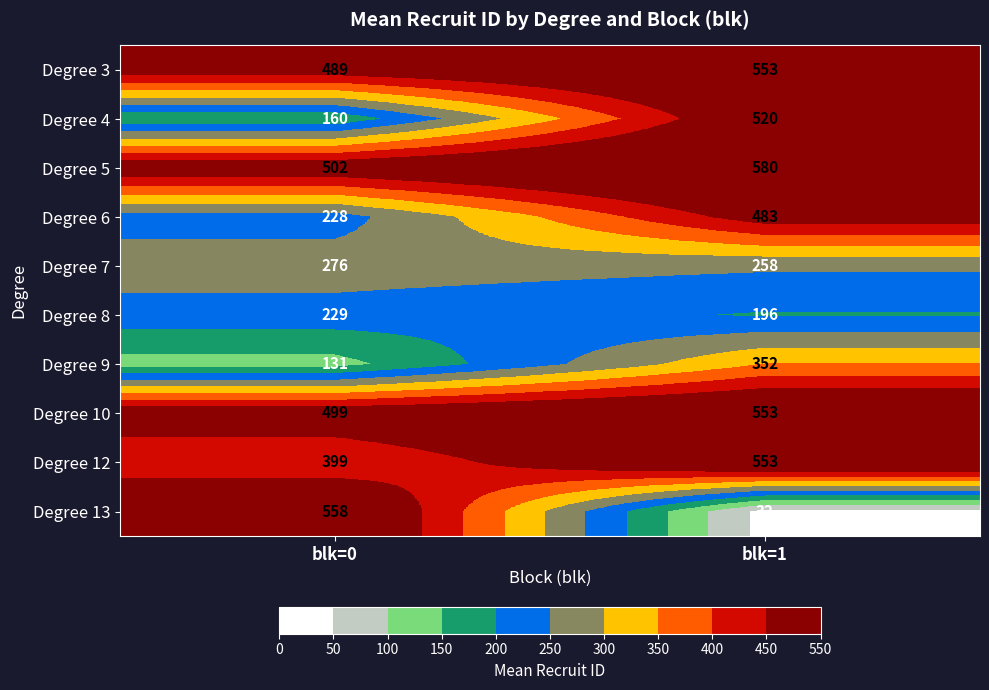

Rank the series at blk=0 from highest to lowest value.

Degree 13, Degree 5, Degree 10, Degree 3, Degree 12, Degree 7, Degree 8, Degree 6, Degree 4, Degree 9